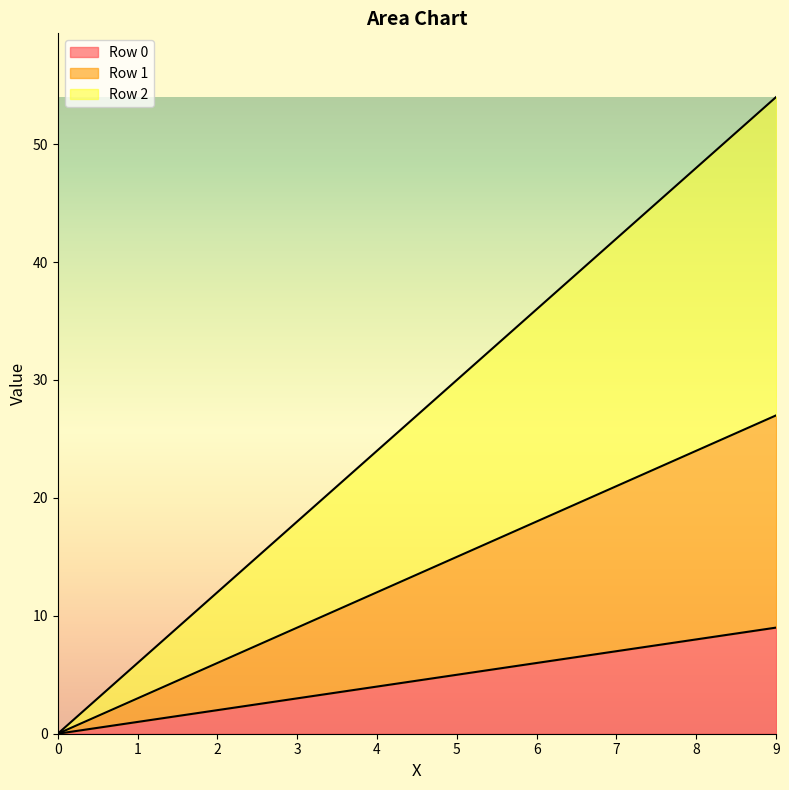

At which category is the sum across all series the highest?

9